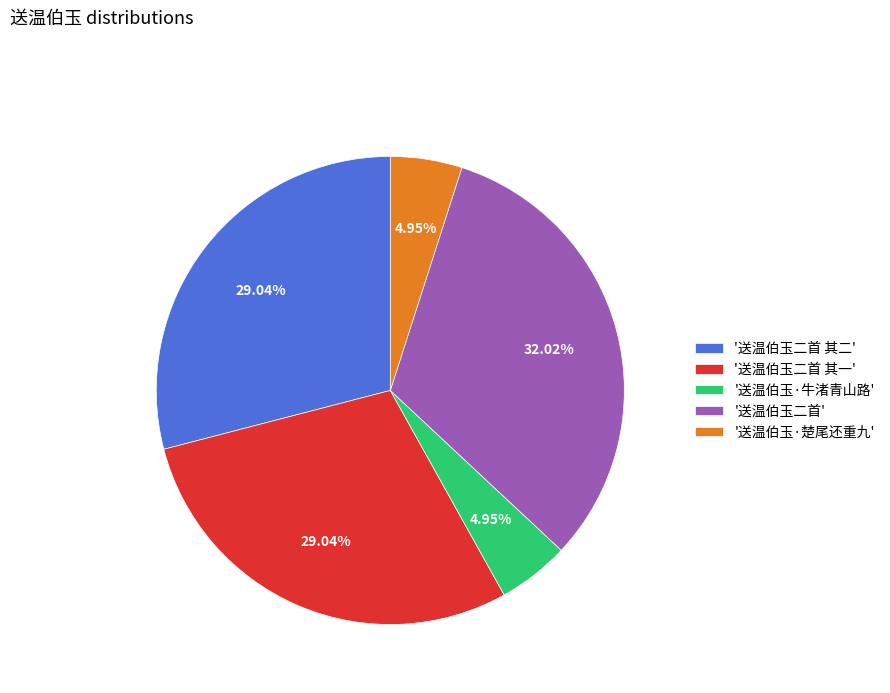

Does any single category account for the majority?

No